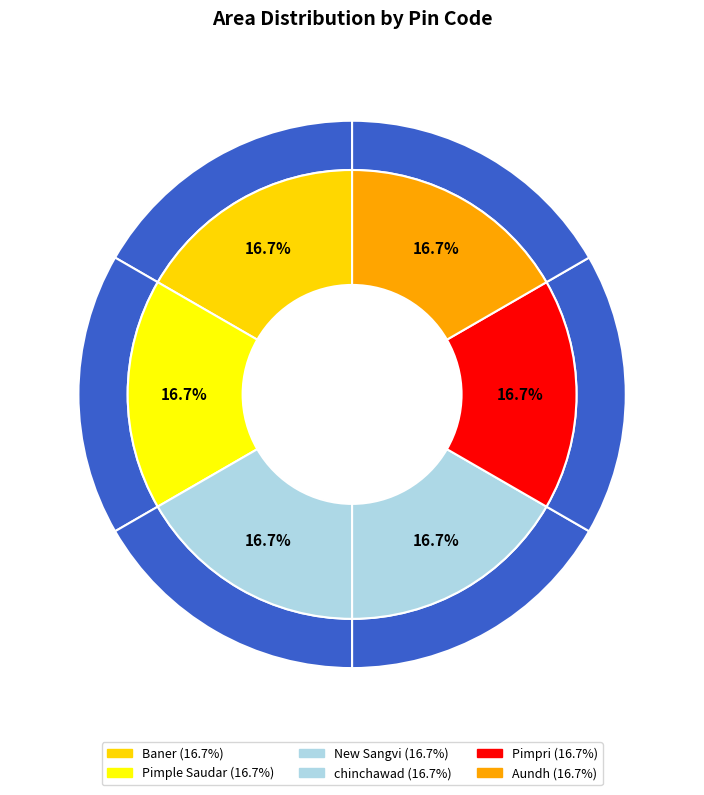

What percentage is the Pimple Saudar slice, to the nearest percent?

17%